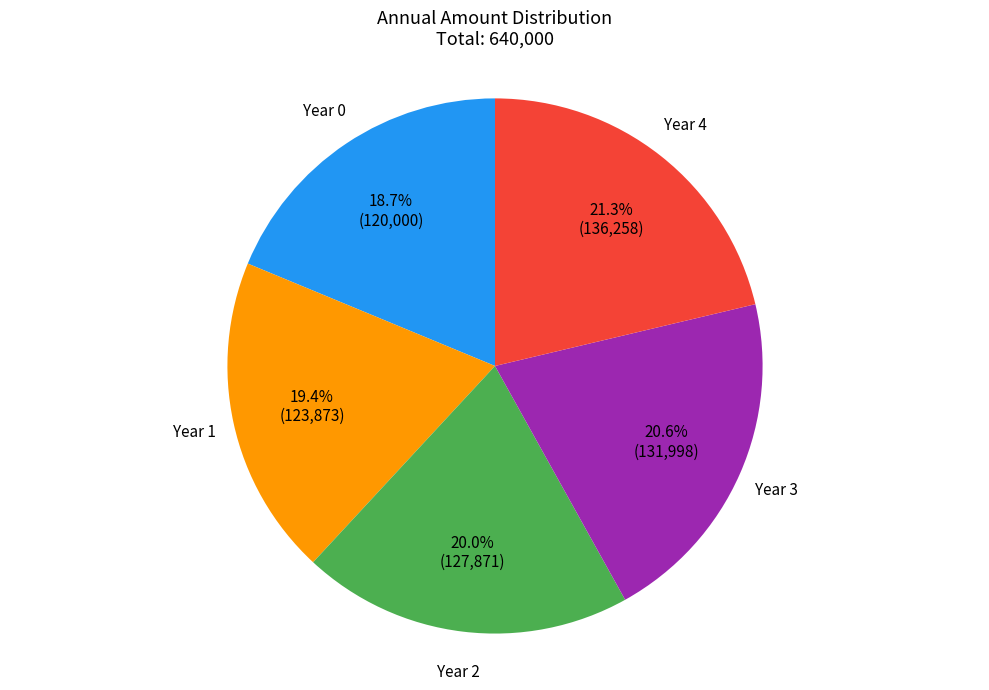

To the nearest percent, what is the average slice percentage?

20%